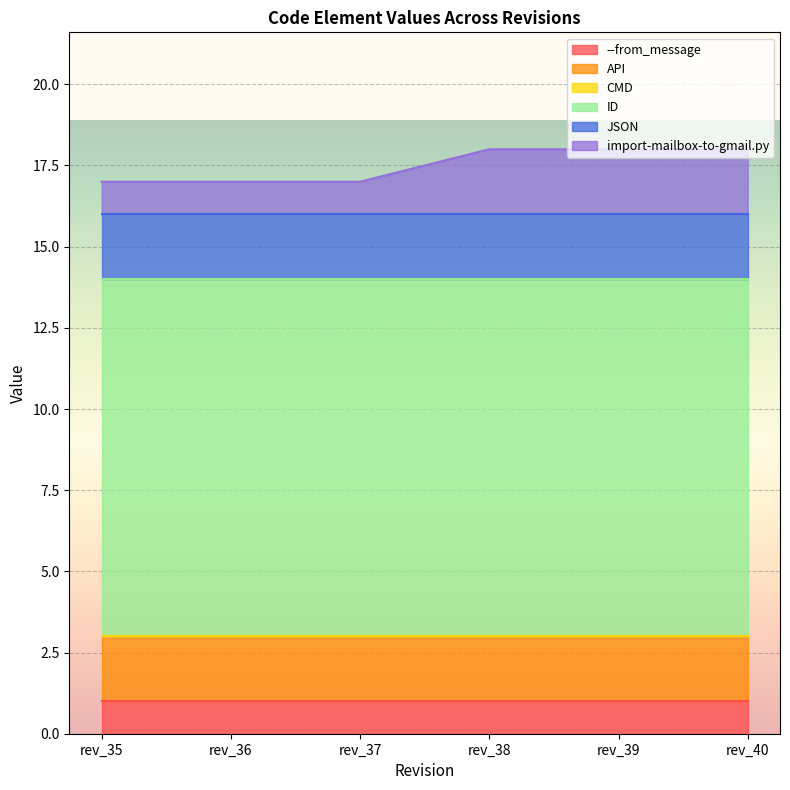

What is the value of the JSON point at the 4th from the left?

2